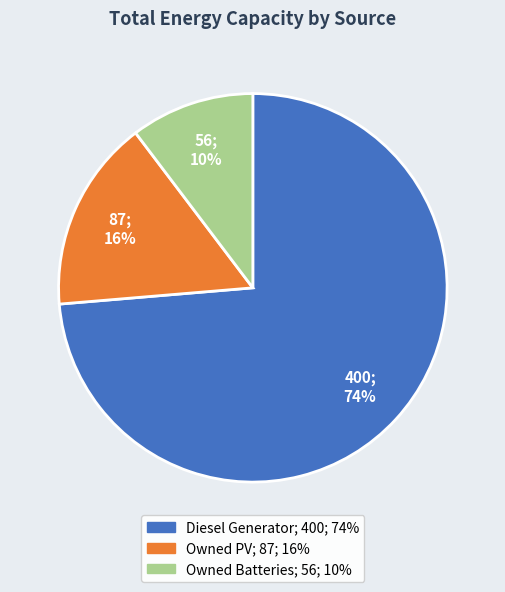

How many slices are in this pie chart?

3